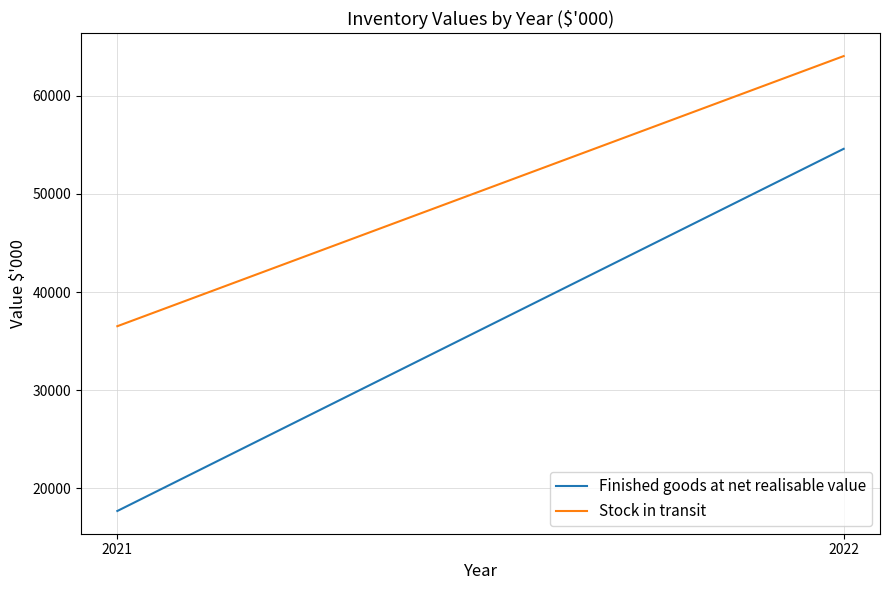

What is the highest value of the Stock in transit series?

64068